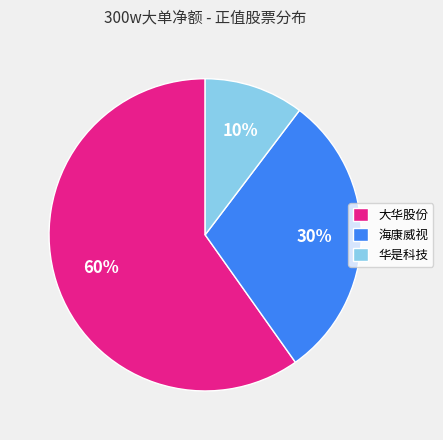

What is the largest slice in the pie chart?

大华股份